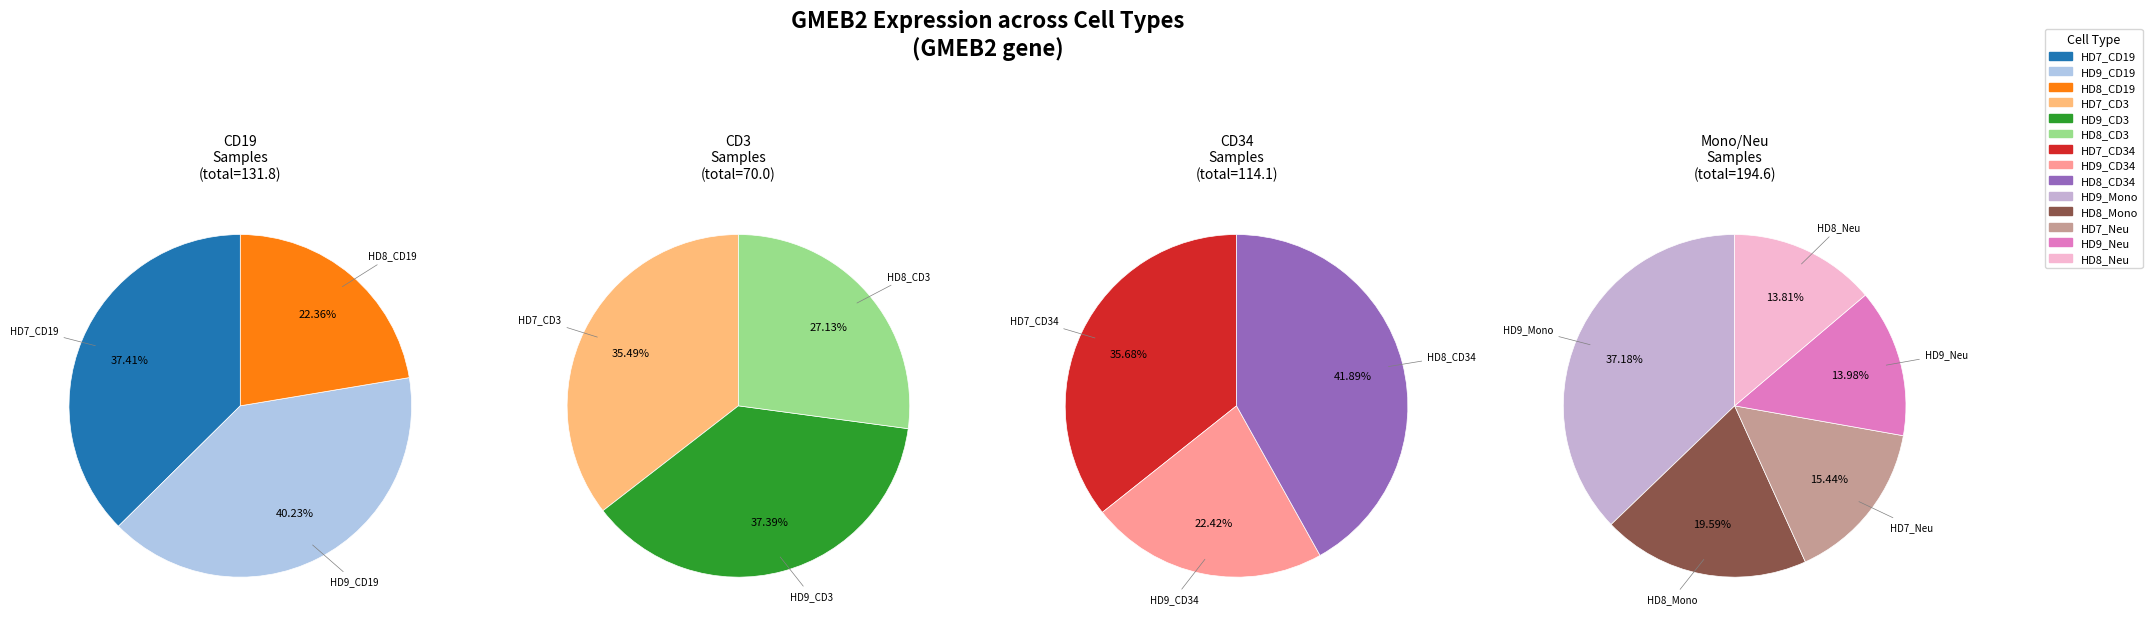

What is the change in value from HD7_CD19 to HD9_CD34?

-23.7